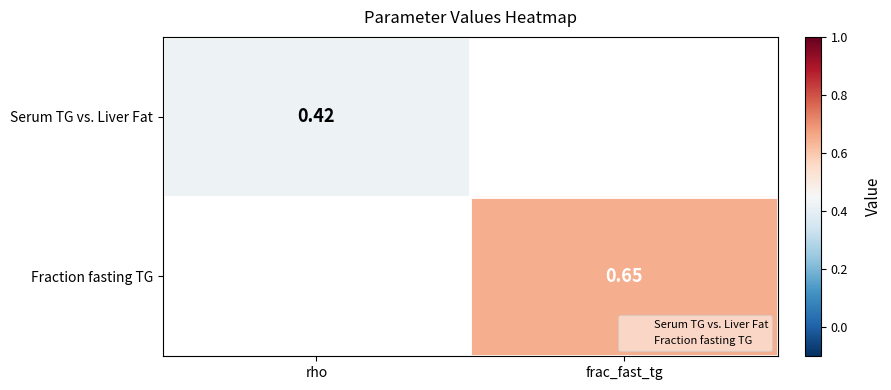

List the series in order of their overall mean, lowest first.

Serum TG vs. Liver Fat, Fraction fasting TG